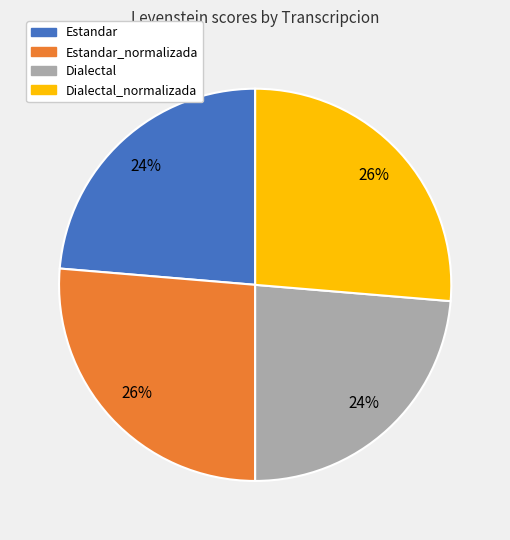

To the nearest percent, what is the average slice percentage?

25%